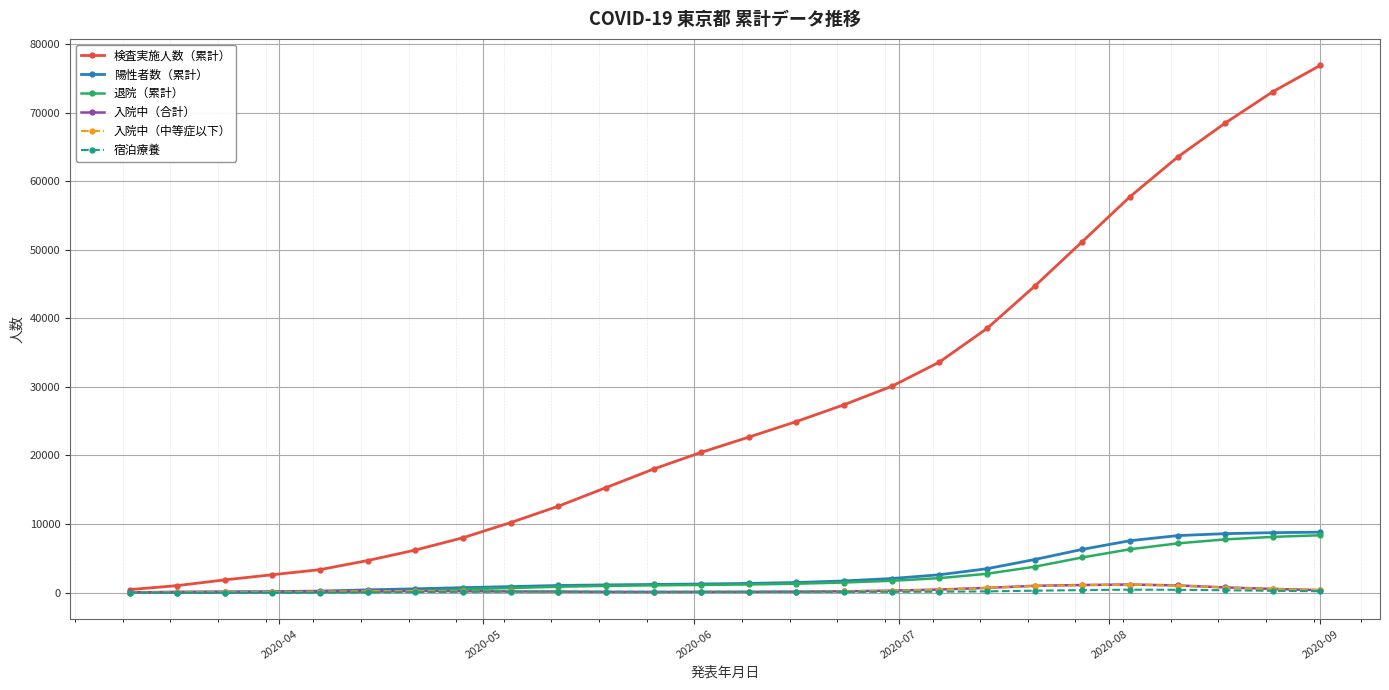

What is the sum of all 入院中（合計） values?

9742